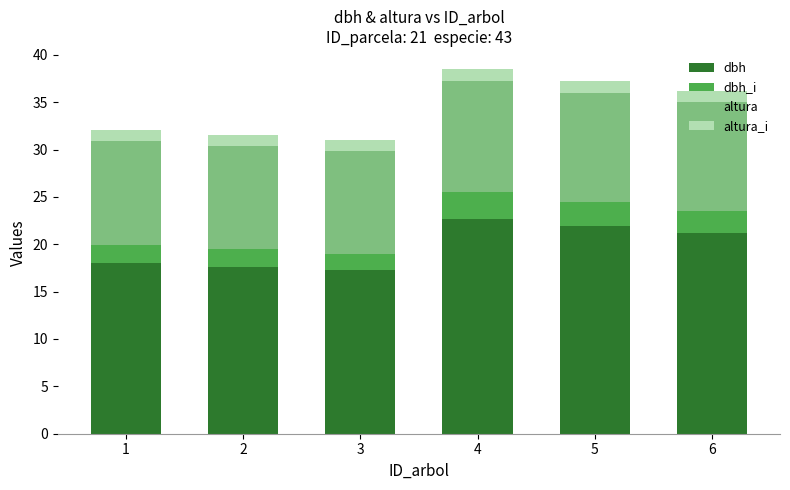

What is the sum of the dbh values at 3 and 2?

35.0